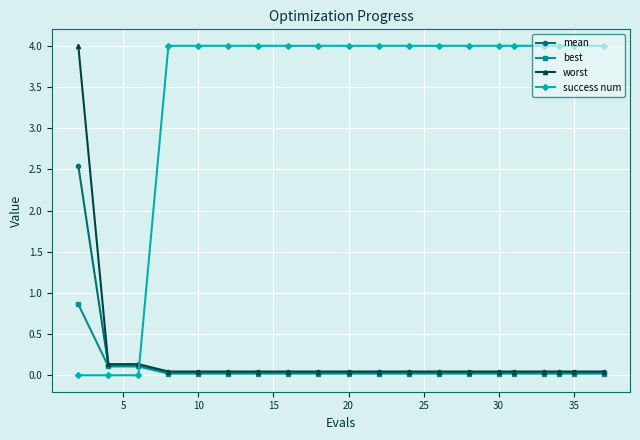

Count the number of categories in the chart.

20